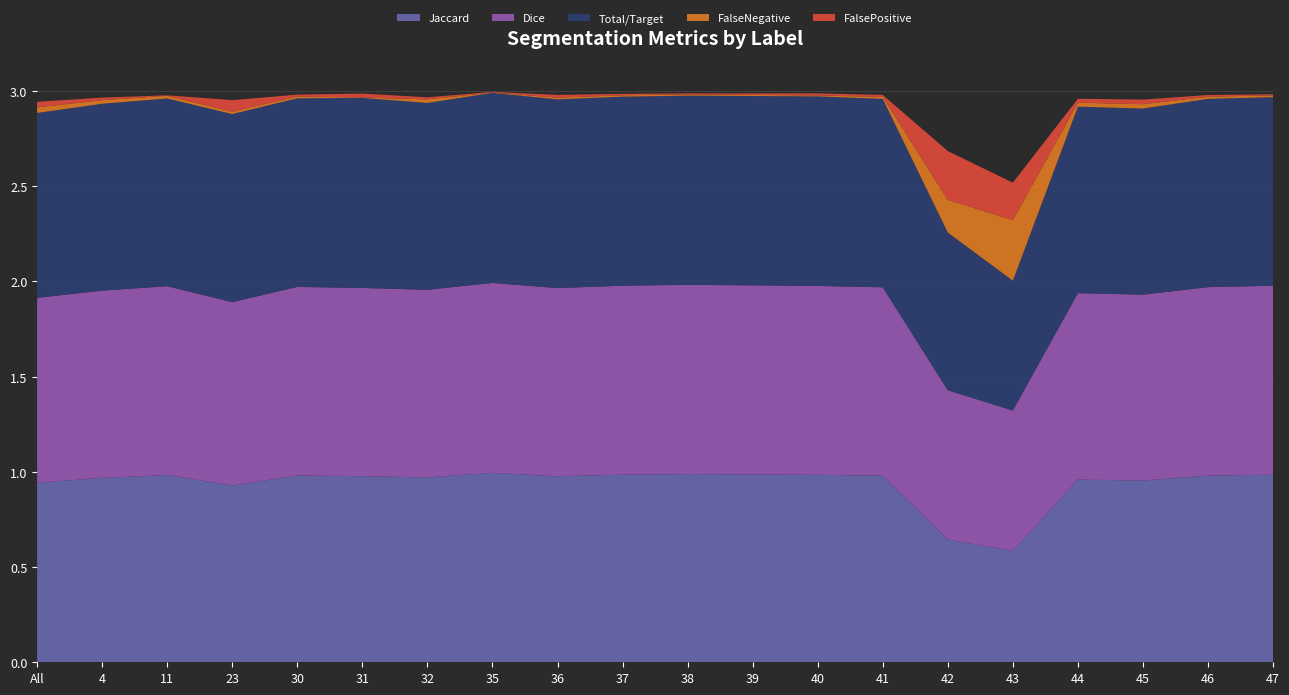

Reading right to left, what are all the values shown in this chart?

Jaccard: 47=1.0	46=1.0	45=1.0	44=1.0	43=0.6	42=0.6	41=1.0	40=1.0	39=1.0	38=1.0	37=1.0	36=1.0	35=1.0	32=1.0	31=1.0	30=1.0	23=0.9	11=1.0	4=1.0	All=0.9
Dice: 47=1.0	46=1.0	45=1.0	44=1.0	43=0.7	42=0.8	41=1.0	40=1.0	39=1.0	38=1.0	37=1.0	36=1.0	35=1.0	32=1.0	31=1.0	30=1.0	23=1.0	11=1.0	4=1.0	All=1.0
Total/Target: 47=1.0	46=1.0	45=1.0	44=1.0	43=0.7	42=0.8	41=1.0	40=1.0	39=1.0	38=1.0	37=1.0	36=1.0	35=1.0	32=1.0	31=1.0	30=1.0	23=1.0	11=1.0	4=1.0	All=1.0
FalseNegative: 47=0.0	46=0.0	45=0.0	44=0.0	43=0.3	42=0.2	41=0.0	40=0.0	39=0.0	38=0.0	37=0.0	36=0.0	35=0.0	32=0.0	31=0.0	30=0.0	23=0.0	11=0.0	4=0.0	All=0.0
FalsePositive: 47=0.0	46=0.0	45=0.0	44=0.0	43=0.2	42=0.3	41=0.0	40=0.0	39=0.0	38=0.0	37=0.0	36=0.0	35=0.0	32=0.0	31=0.0	30=0.0	23=0.1	11=0.0	4=0.0	All=0.0